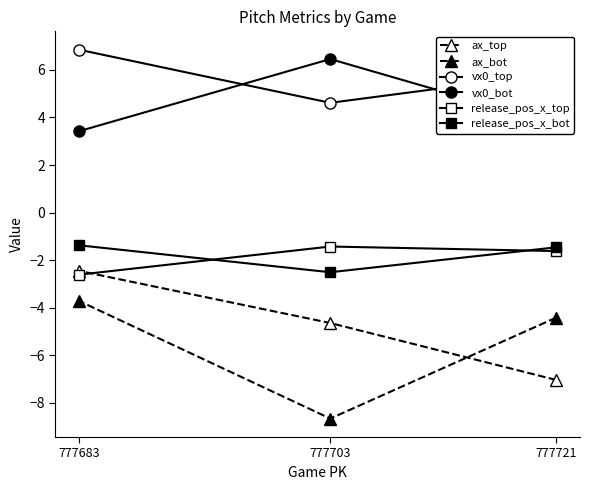

Which series has the largest total across all categories?

vx0_top